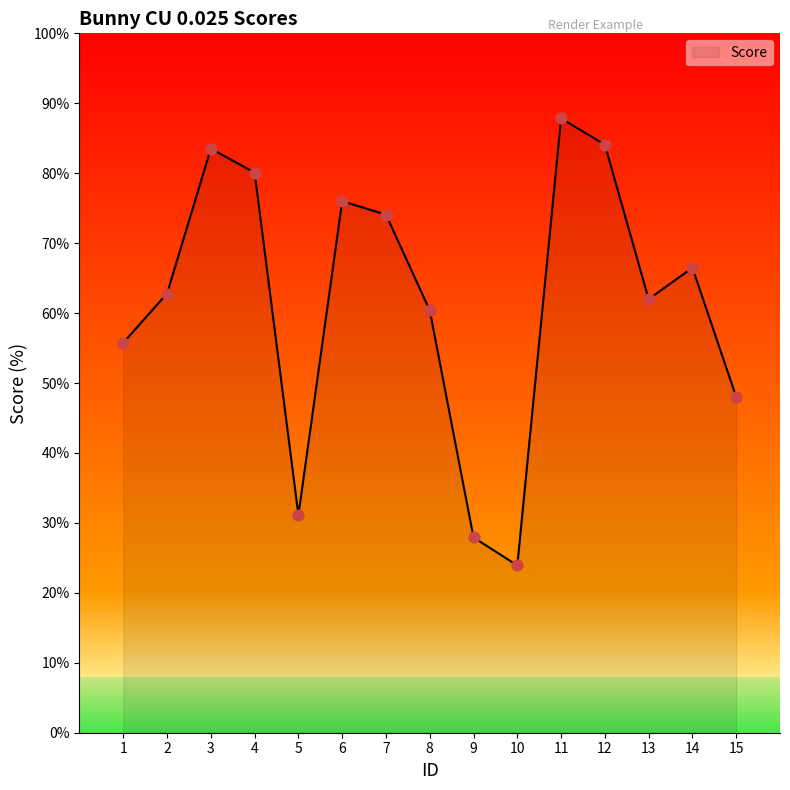

What is the change in value from 7 to 9?

-46.2